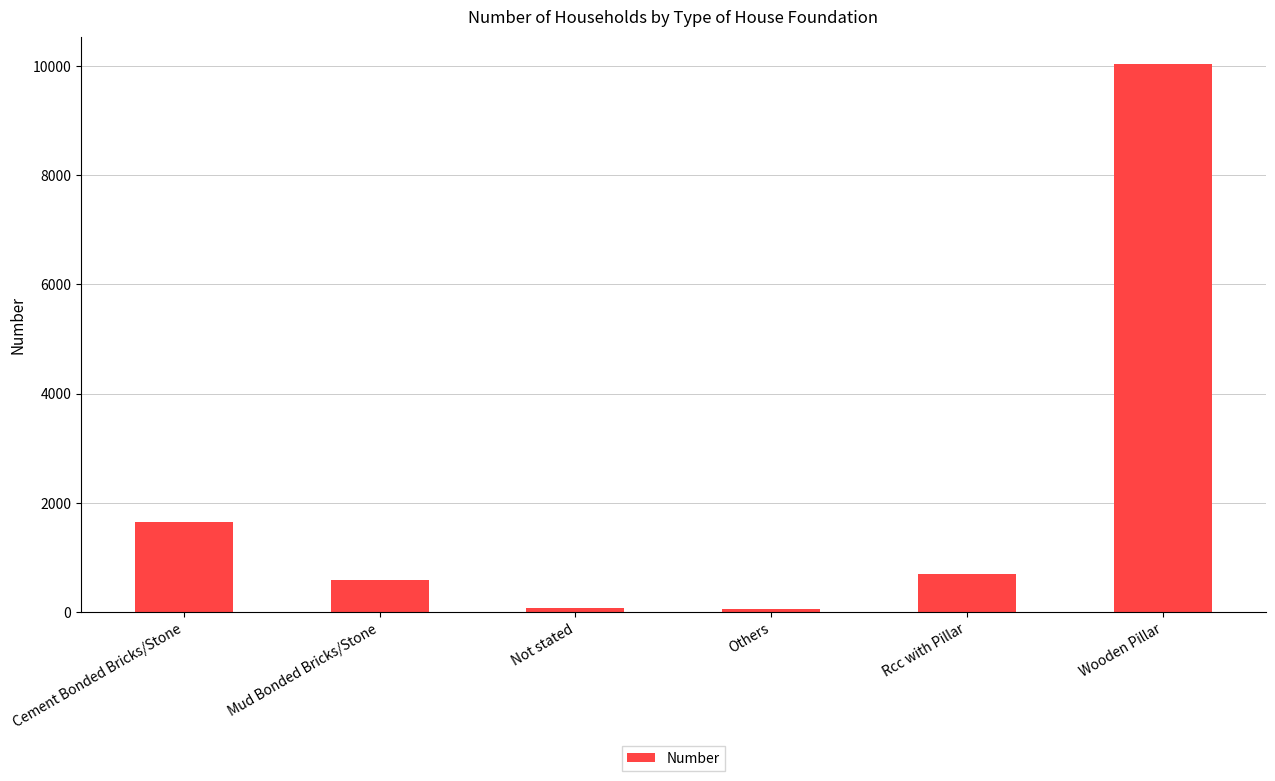

What is the label of the 5th bar from the right?

Mud Bonded Bricks/Stone